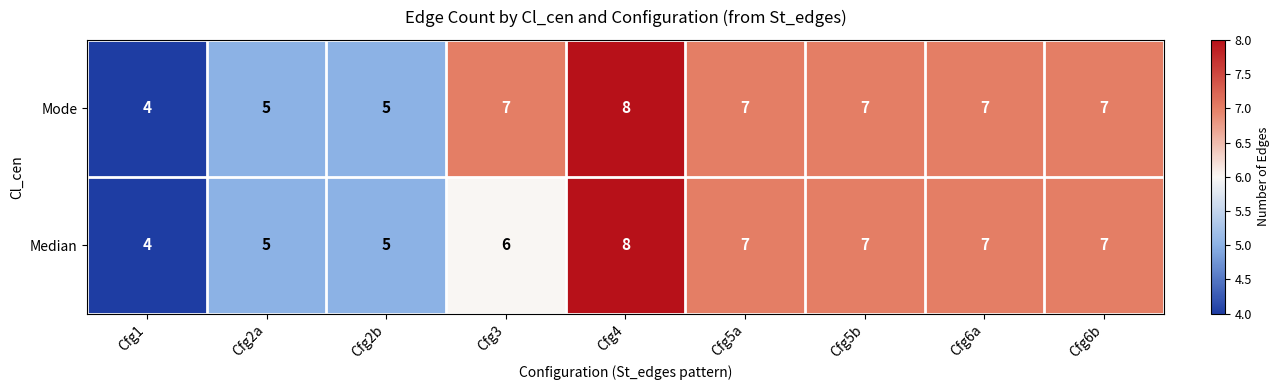

At how many categories does at least one series exceed 6?

6